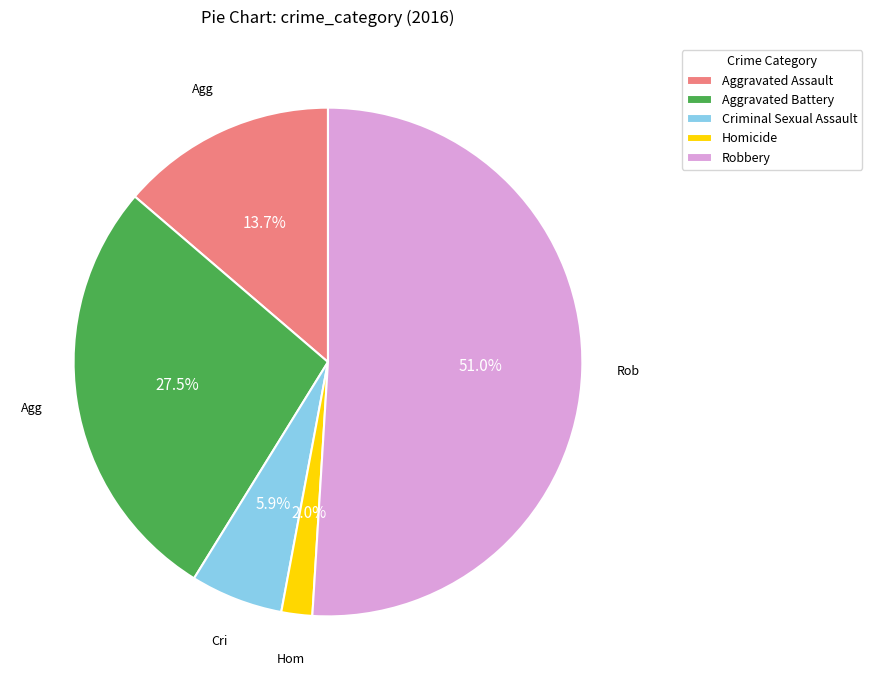

Count the number of slices in the pie.

5